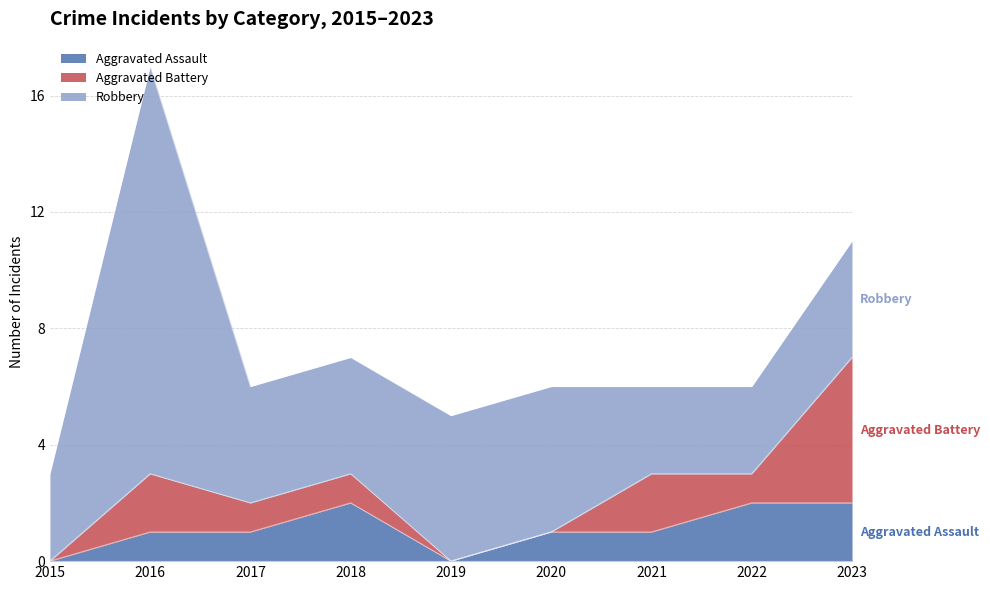

Which series has the largest range (max minus min)?

Robbery